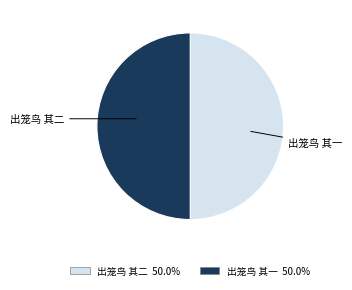

Combined, do 出笼鸟 其一 and 出笼鸟 其二 account for over 50%?

Yes